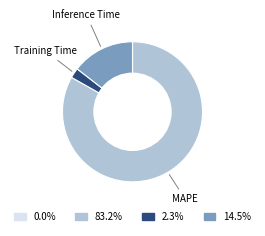

Is there a majority slice in this chart?

Yes